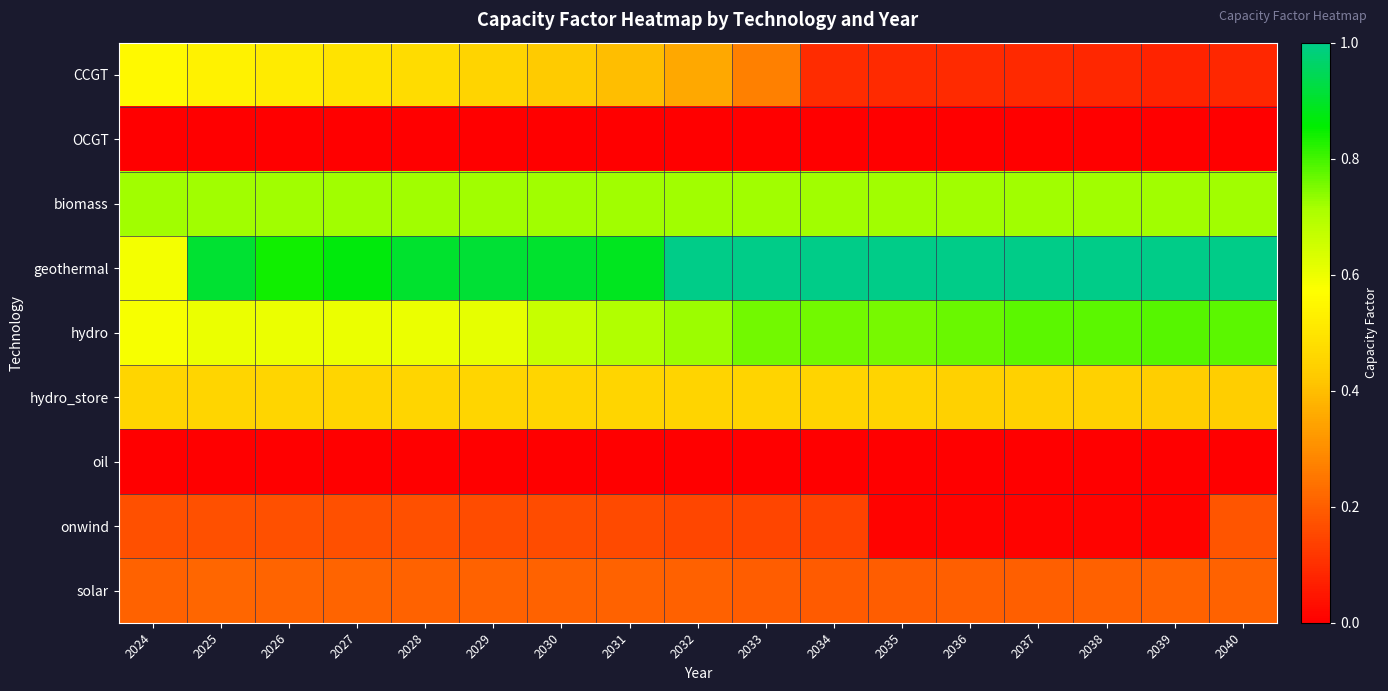

Which label corresponds to the smallest value in the chart?

2025